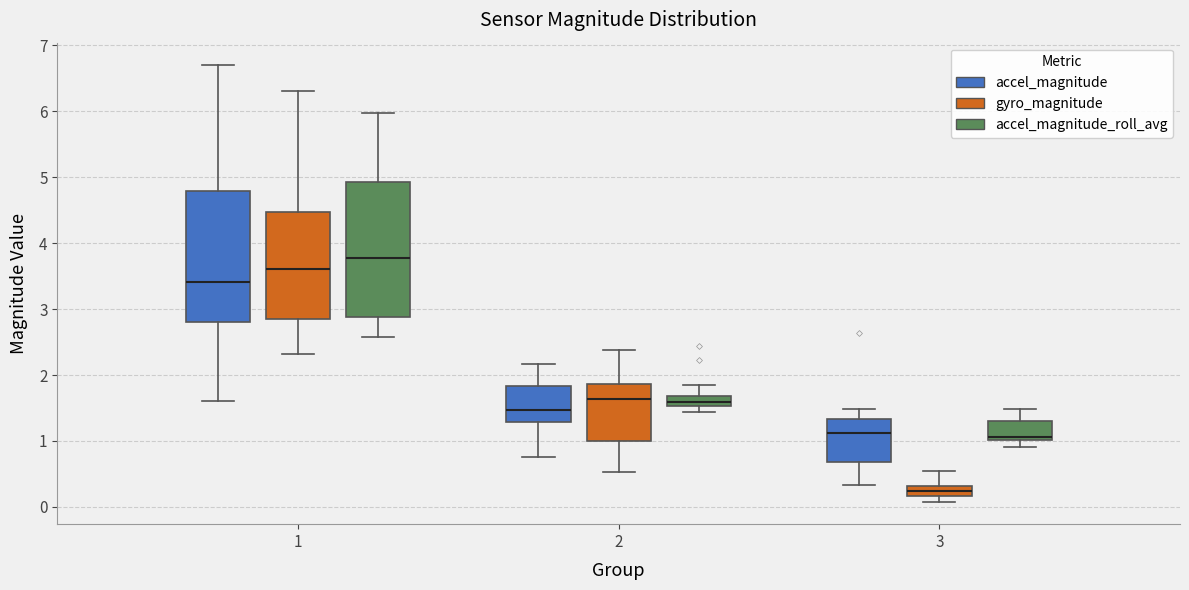

Reading left to right, transcribe this box plot: for each box, give where its median line is, the range the box spans, and where its two whiskers end, as read against the y-axis. The values are not printed on the chart, so give them approximately, as read against the axis.

1 (accel_magnitude): median 3.4, box 2.8 to 4.8, whiskers 1.6 to 6.7
1 (gyro_magnitude): median 3.6, box 2.8 to 4.5, whiskers 2.3 to 6.3
1 (accel_magnitude_roll_avg): median 3.8, box 2.9 to 4.9, whiskers 2.6 to 6.0
2 (accel_magnitude): median 1.5, box 1.3 to 1.8, whiskers 0.8 to 2.2
2 (gyro_magnitude): median 1.6, box 1.0 to 1.9, whiskers 0.5 to 2.4
2 (accel_magnitude_roll_avg): median 1.6, box 1.5 to 1.7, whiskers 1.4 to 1.8
3 (accel_magnitude): median 1.1, box 0.7 to 1.3, whiskers 0.3 to 1.5
3 (gyro_magnitude): median 0.2 (inside the box), box 0.2 to 0.3, whiskers 0.1 to 0.5
3 (accel_magnitude_roll_avg): median 1.1, box 1.0 to 1.3, whiskers 0.9 to 1.5